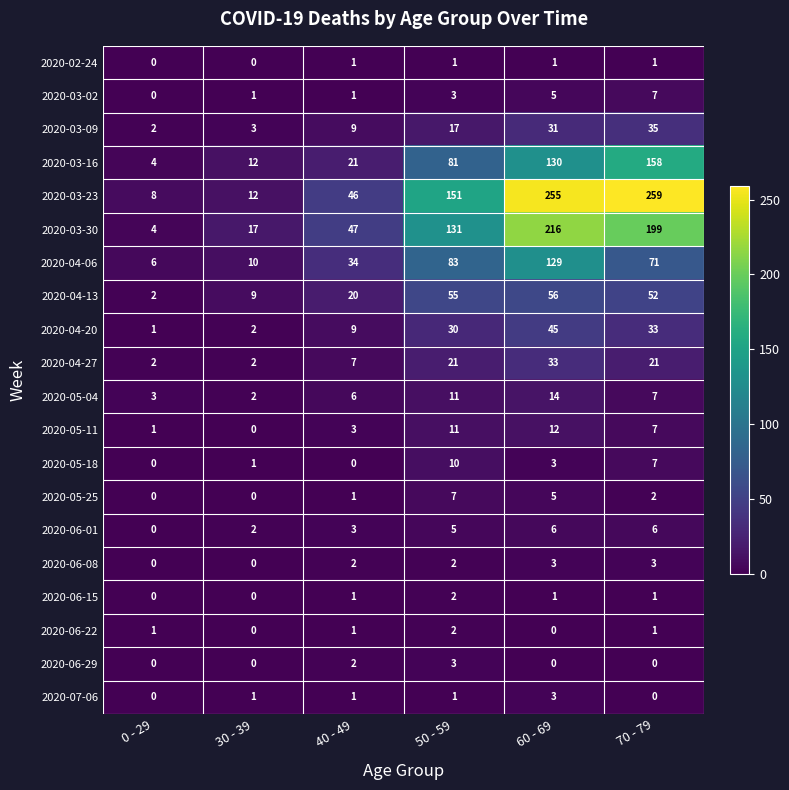

Is the value of 2020-03-30 at 30 - 39 greater than the value of 2020-03-09 at 70 - 79?

No